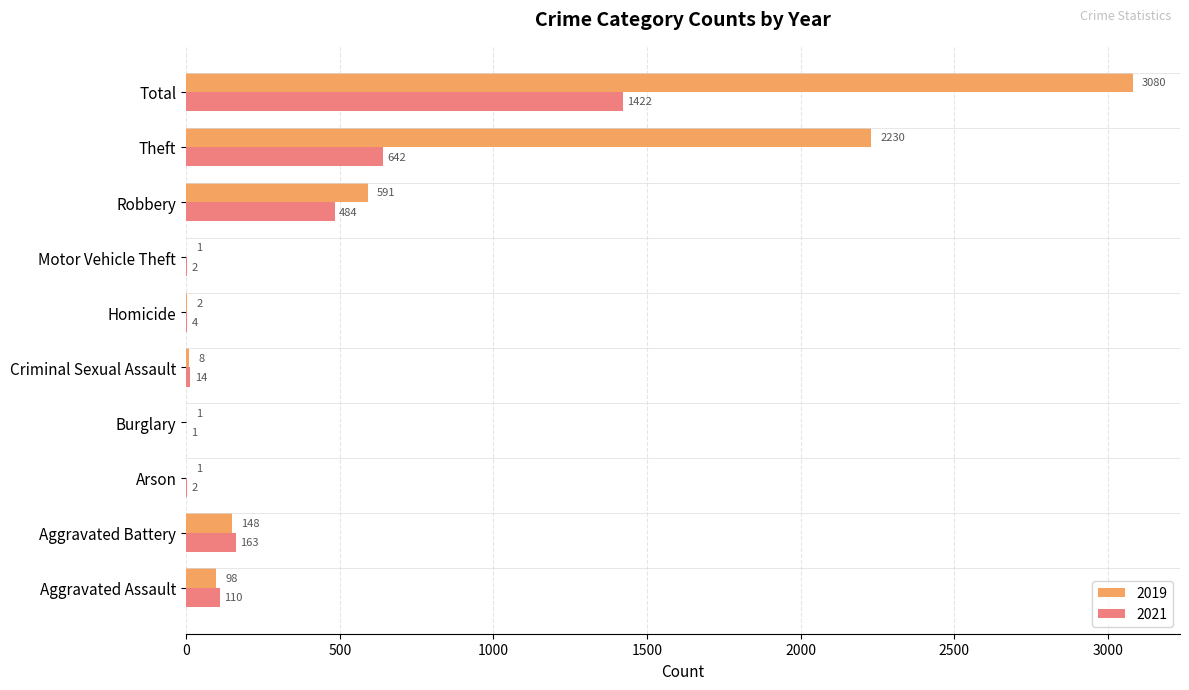

Where is 2021 nearest to the value 711?

Theft